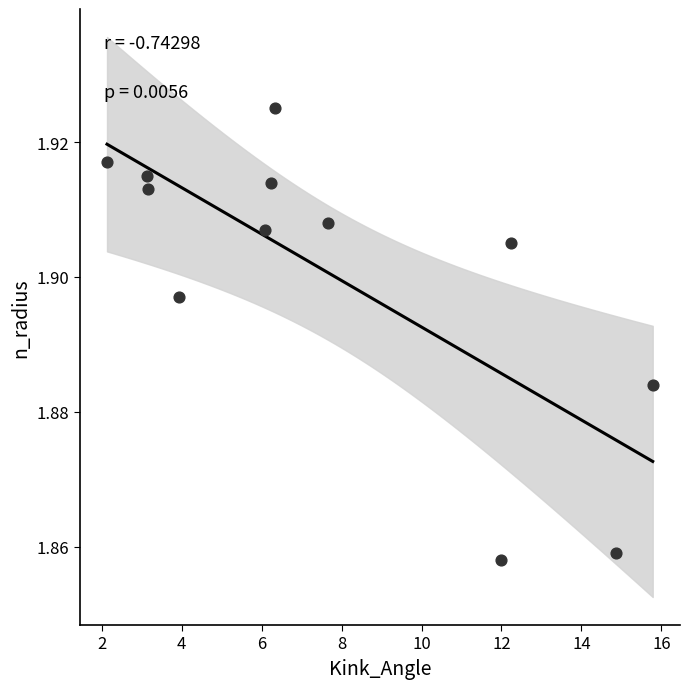

What is the average X value?

7.8